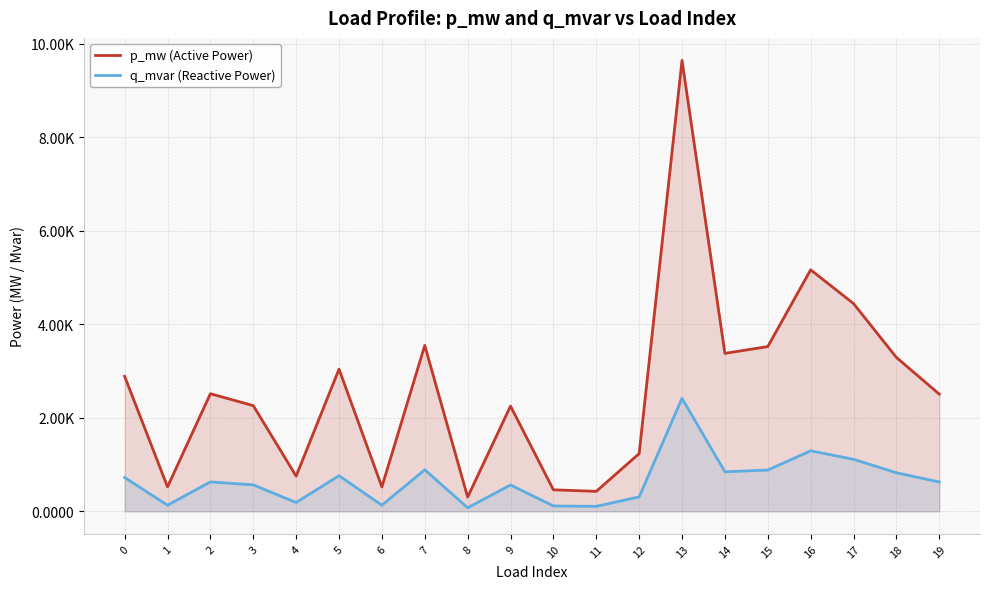

At which category does q_mvar (Reactive Power) reach its first local valley?

1